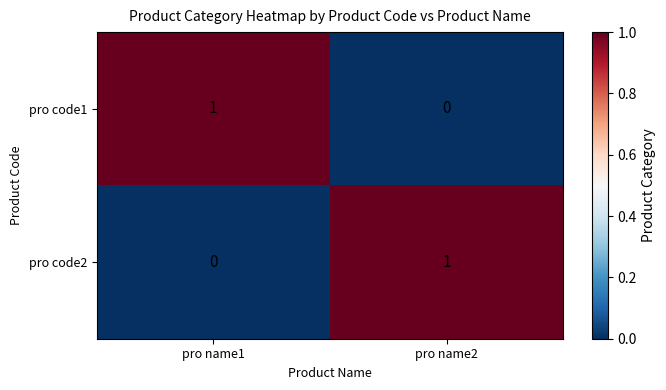

At which label does pro code2 reach its minimum?

pro name1